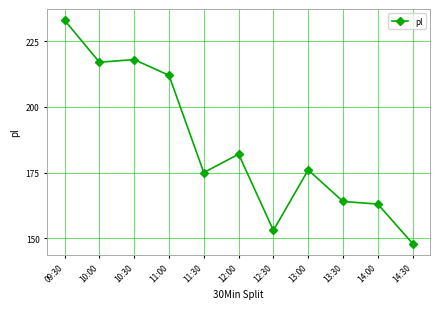

What is the difference between the second highest and second lowest values?

65